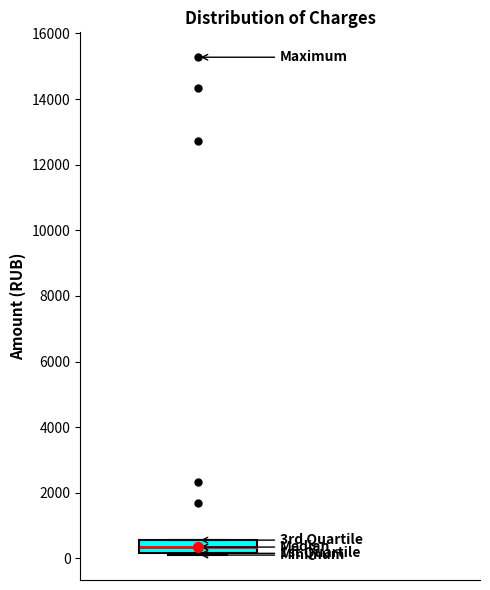

Where is the lower edge of the box on the y-axis? The values are not printed on the chart, so give them approximately, as read against the axis.

200